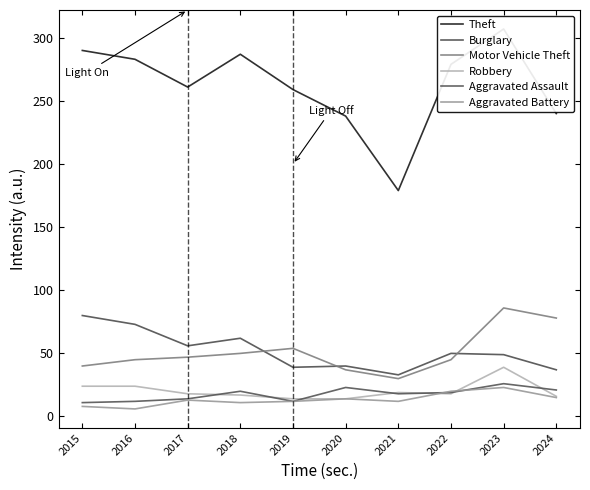

At which category does Burglary reach its first local valley?

2017